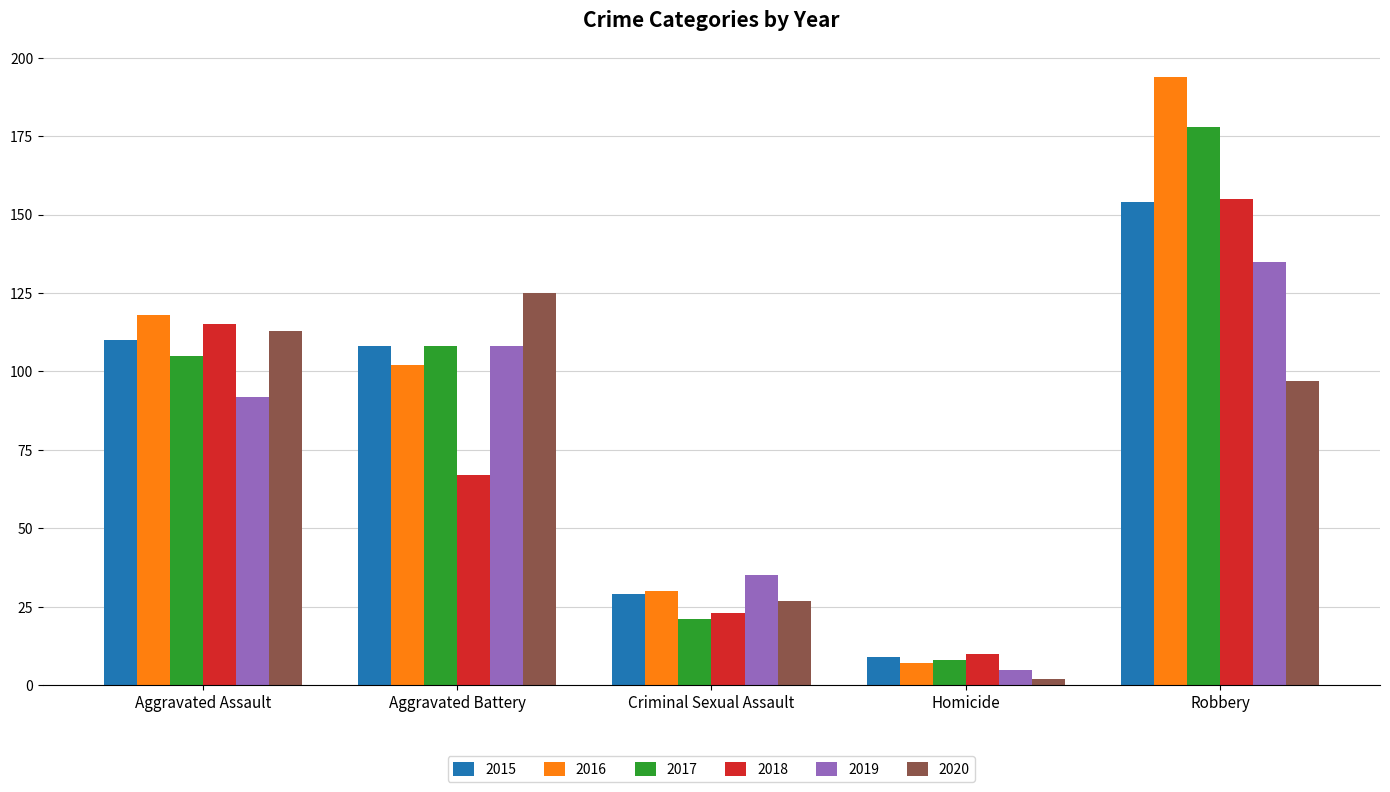

True or false: 2017 has a value of 178 at Robbery.

True